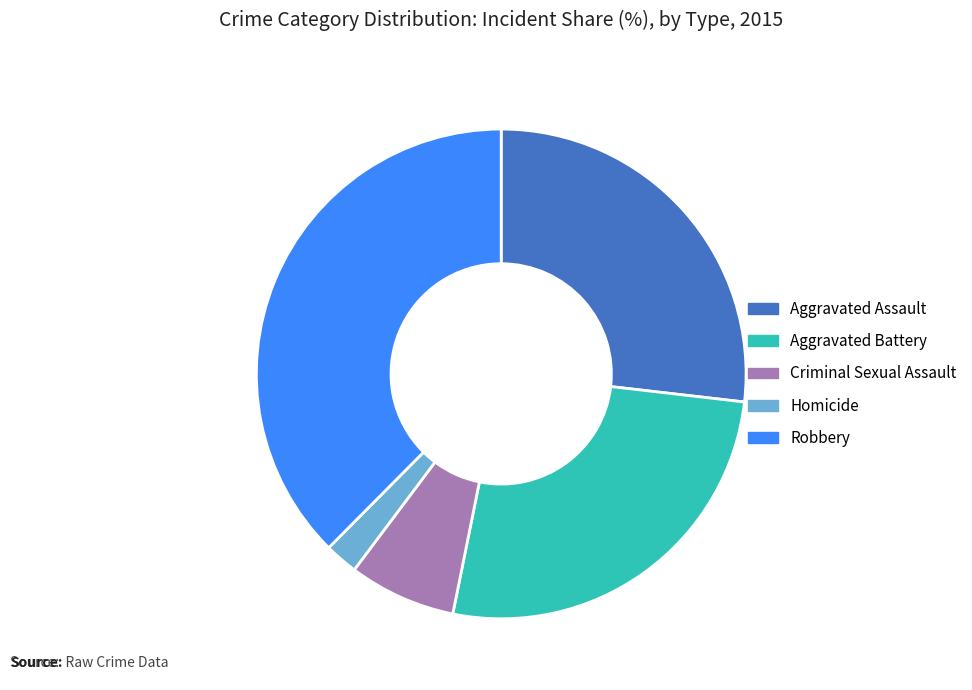

Count the number of slices in the pie.

5